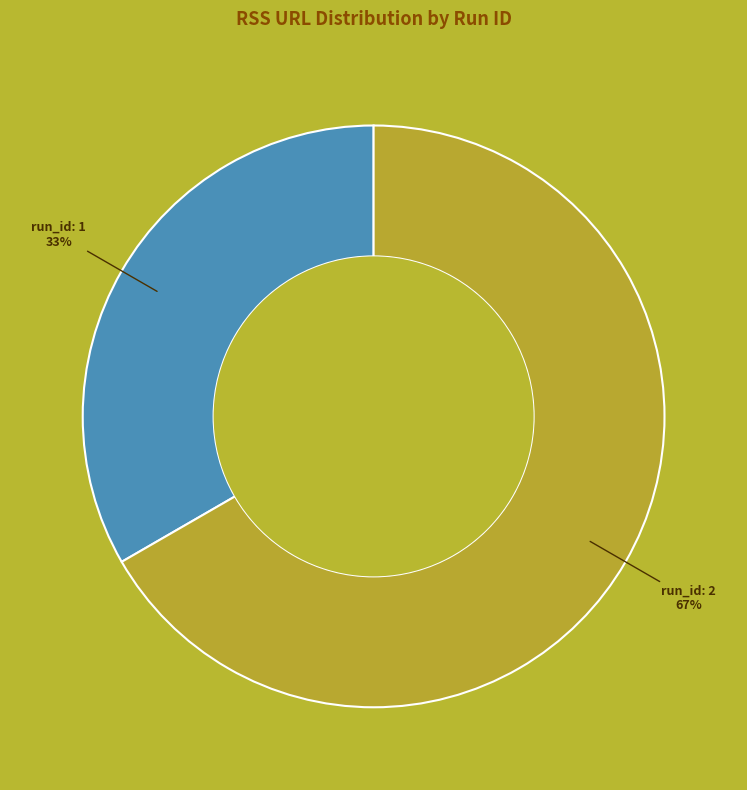

Between run_id: 1 and run_id: 2, which is larger?

run_id: 2